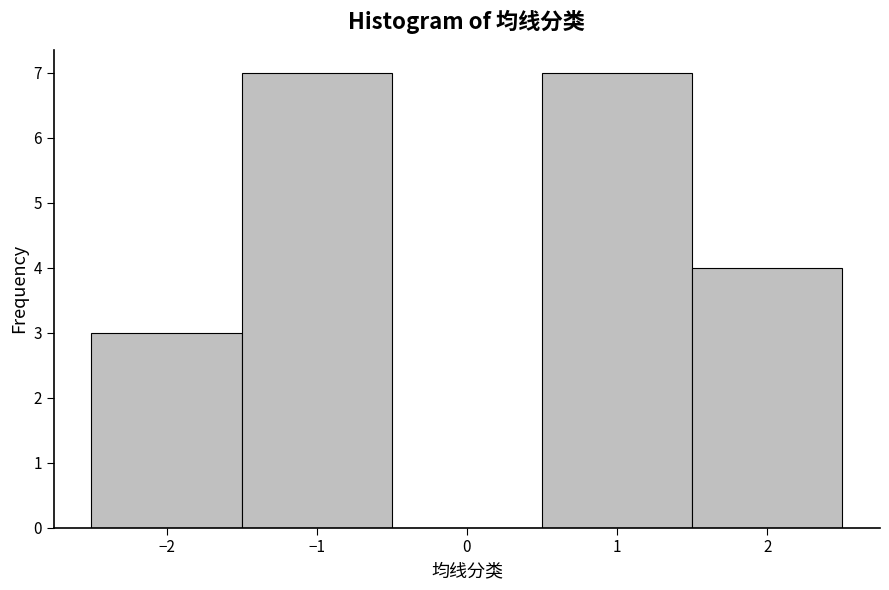

Reading left to right, list every bar in this chart as the range it spans on the x-axis followed by its height. The values are not printed on the chart, so give them approximately, as read against the axis.

-2.5 to -1.5: 3
-1.5 to -0.5: 7
-0.5 to 0.5: 0
0.5 to 1.5: 7
1.5 to 2.5: 4